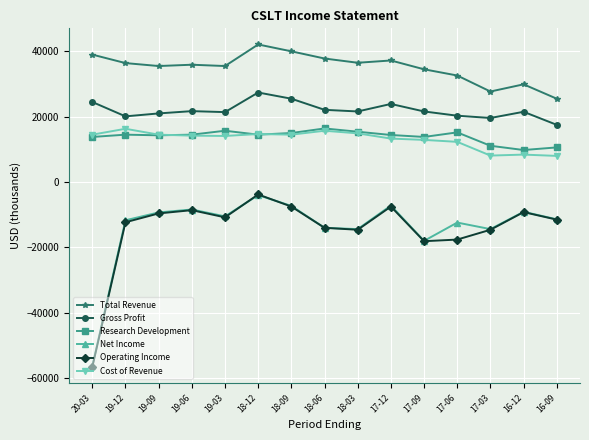

What is the difference between the Total Revenue values at 17-03 and 20-03?

11300